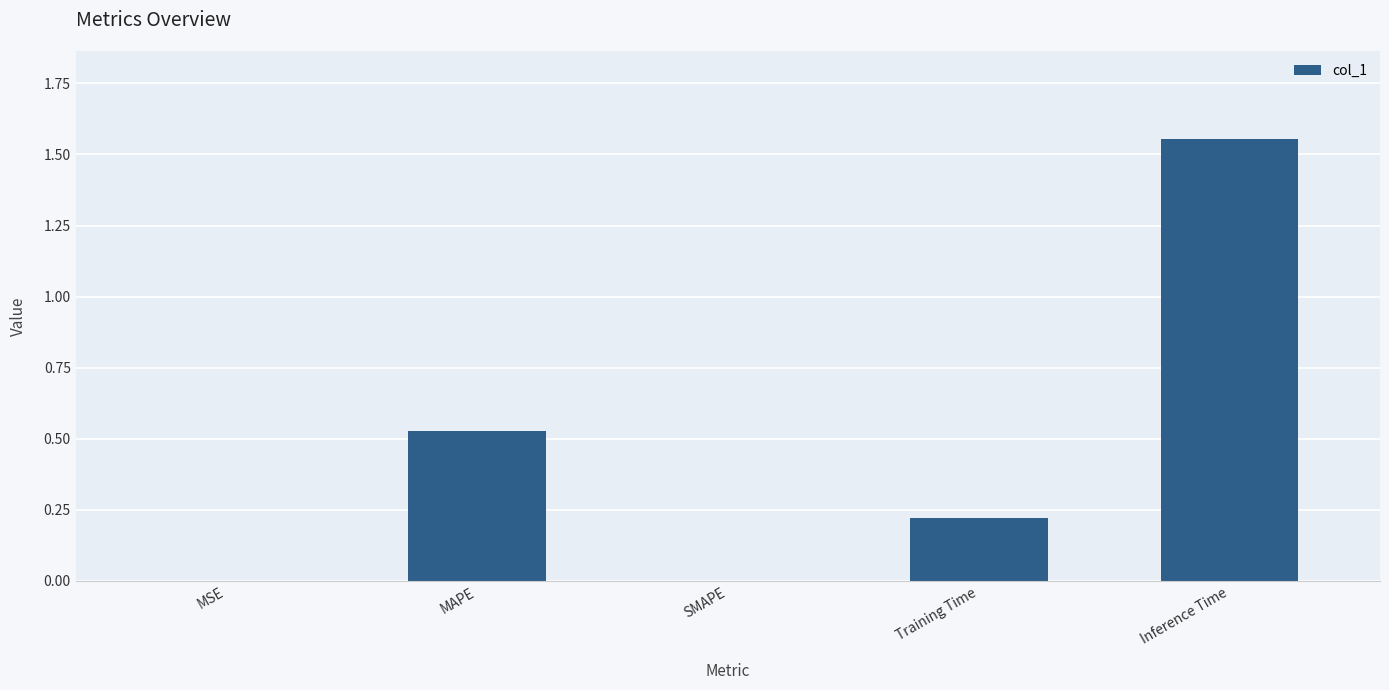

What is the sum of all values?

2.3